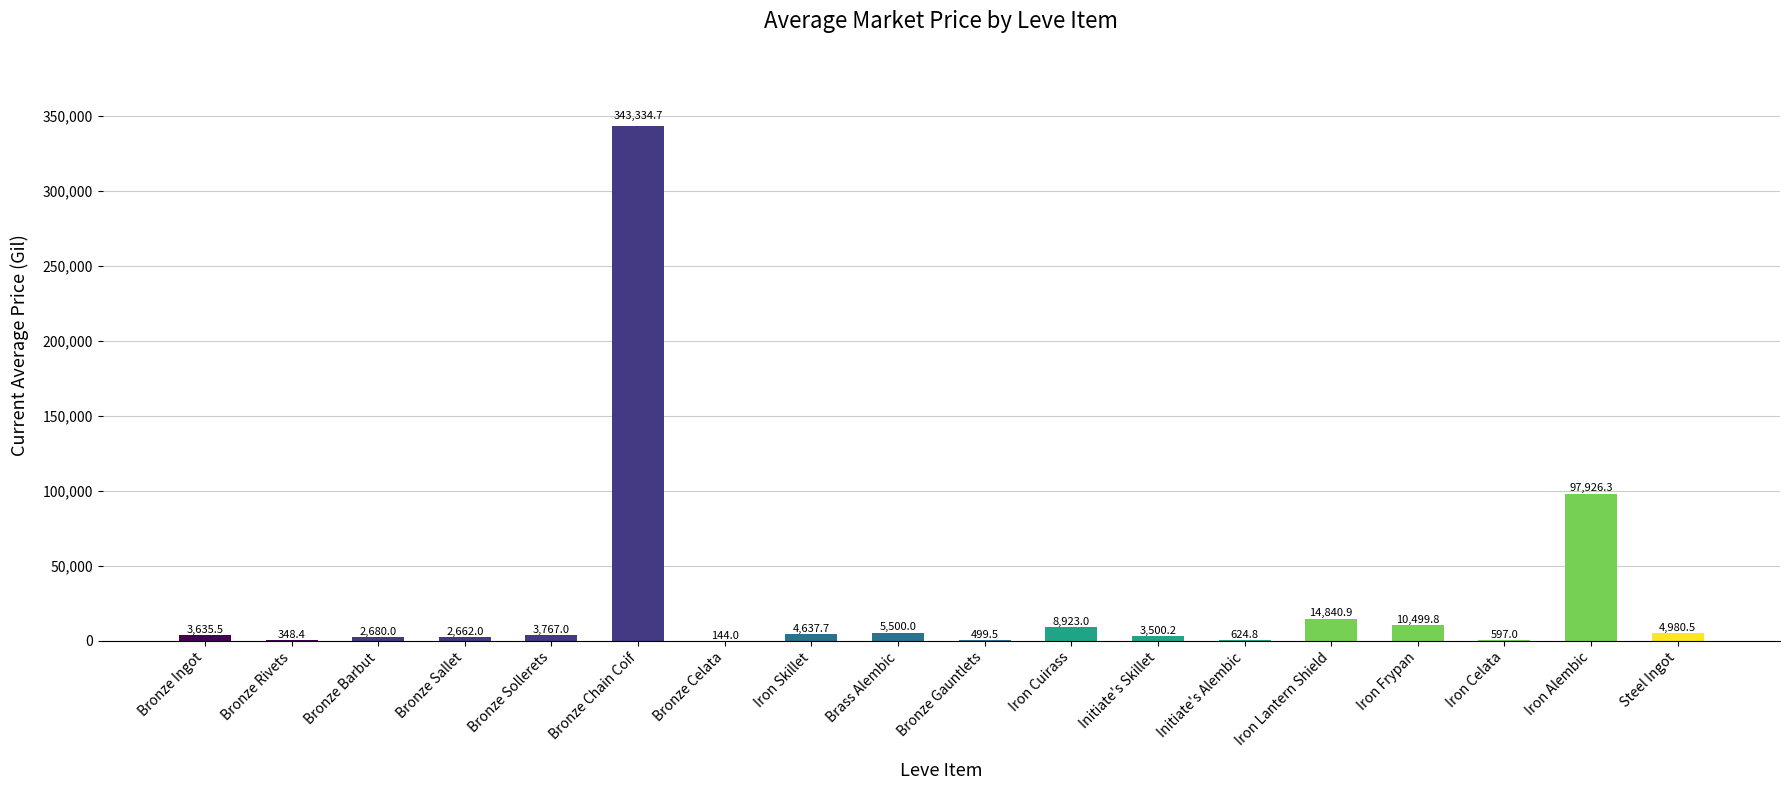

What is the sum of the values at Bronze Sollerets and Iron Lantern Shield?

18607.9